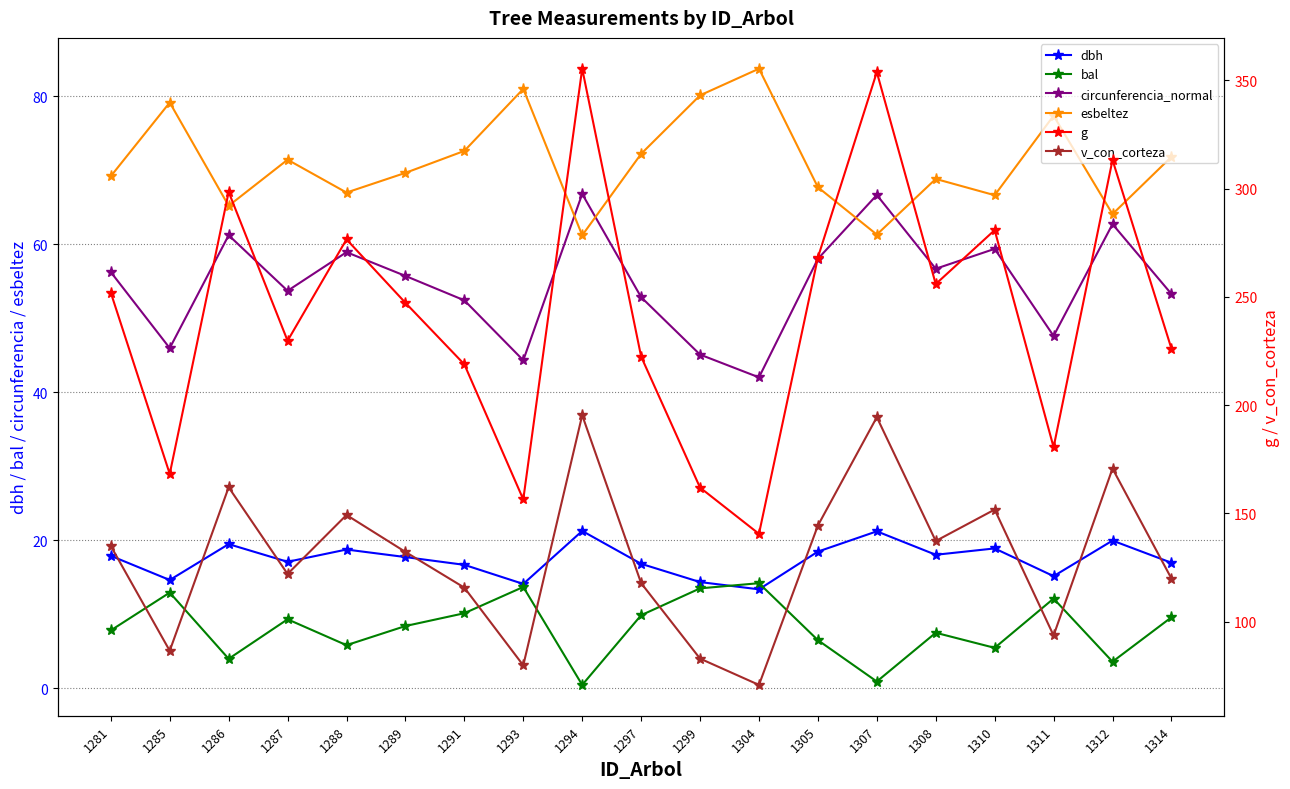

How many data points in bal are above 8?

10